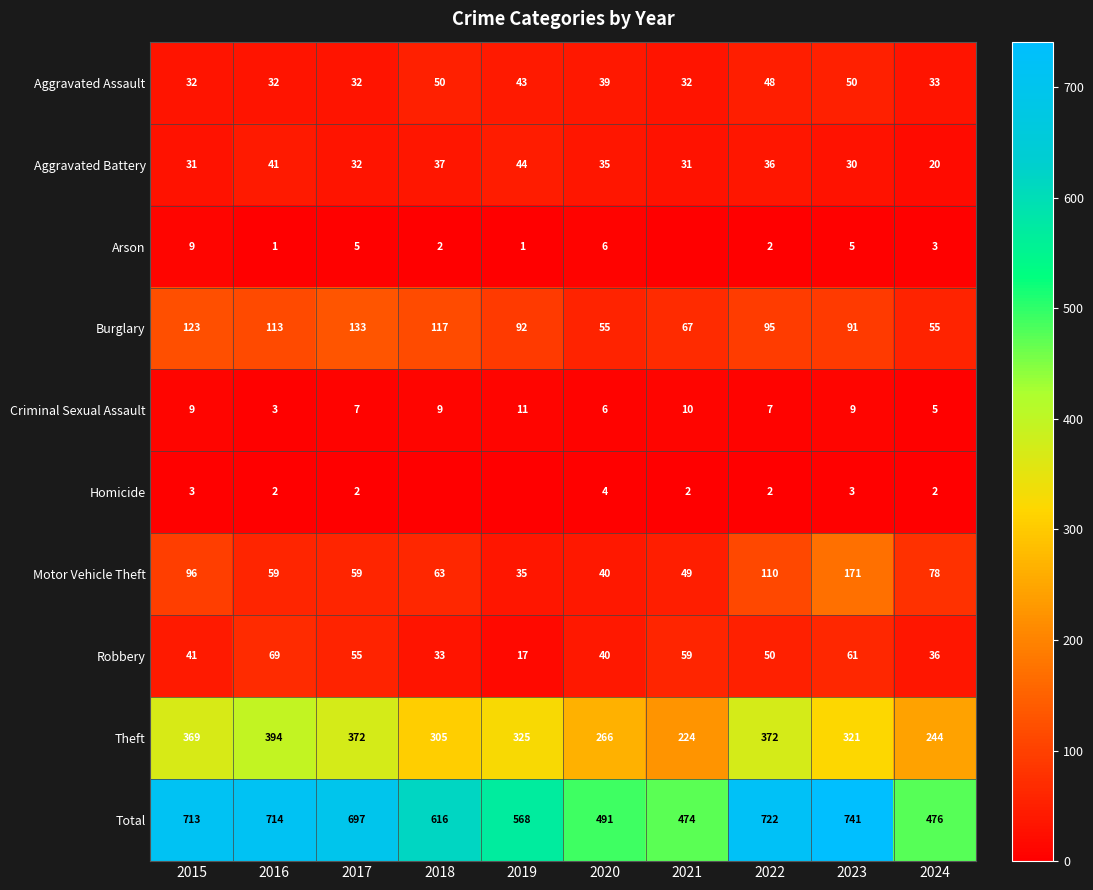

At which label does Theft first exceed 325?

2015